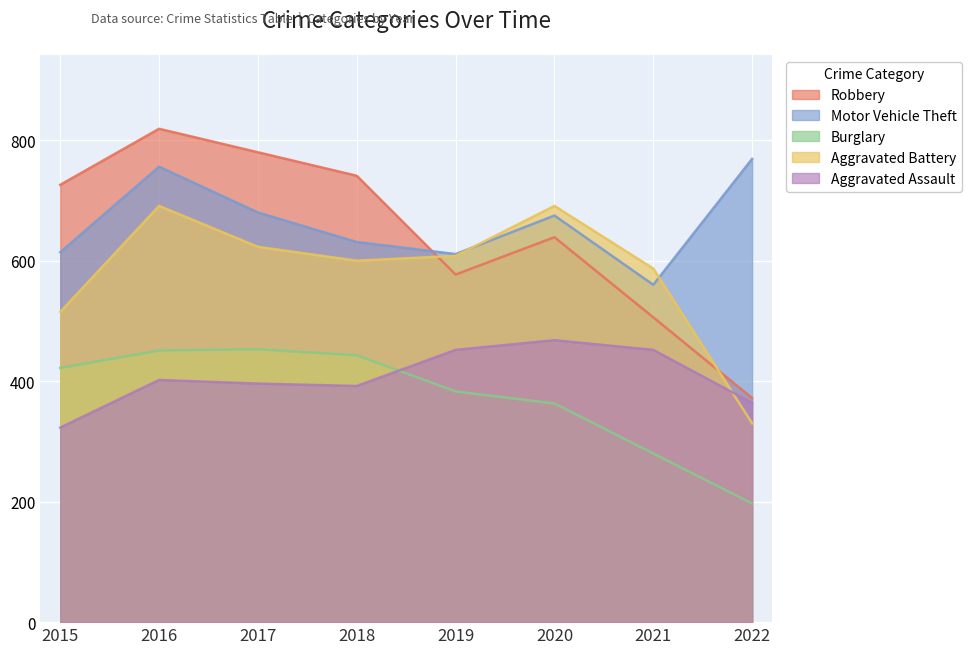

True or false: Aggravated Battery and Motor Vehicle Theft cross at least once.

True